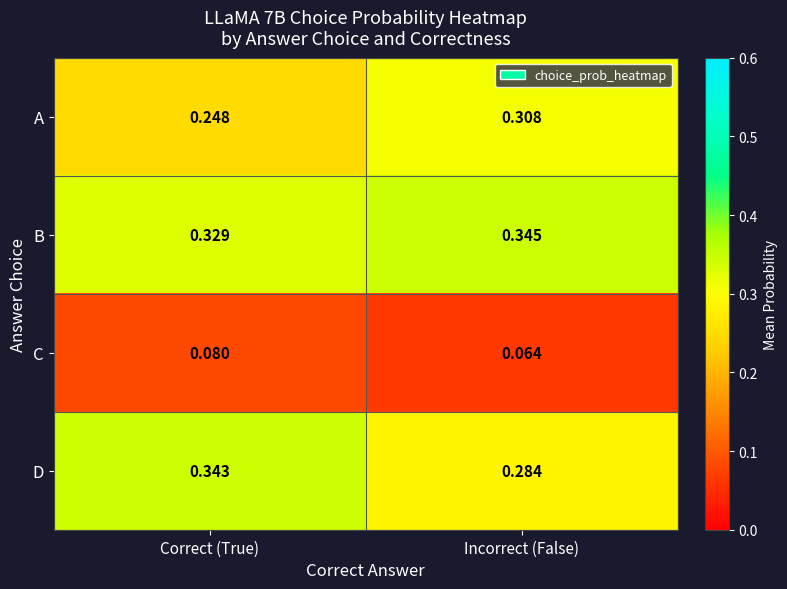

Where is B nearest to the value 0?

Correct (True)